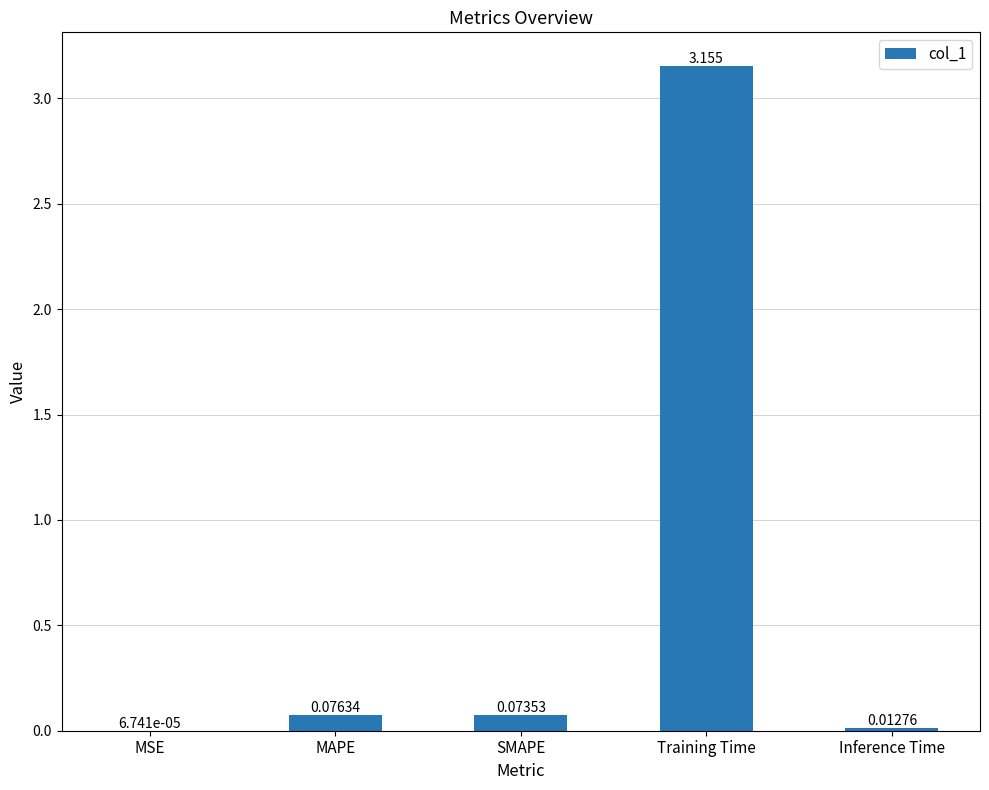

At which category does the chart reach its peak across all series?

Training Time